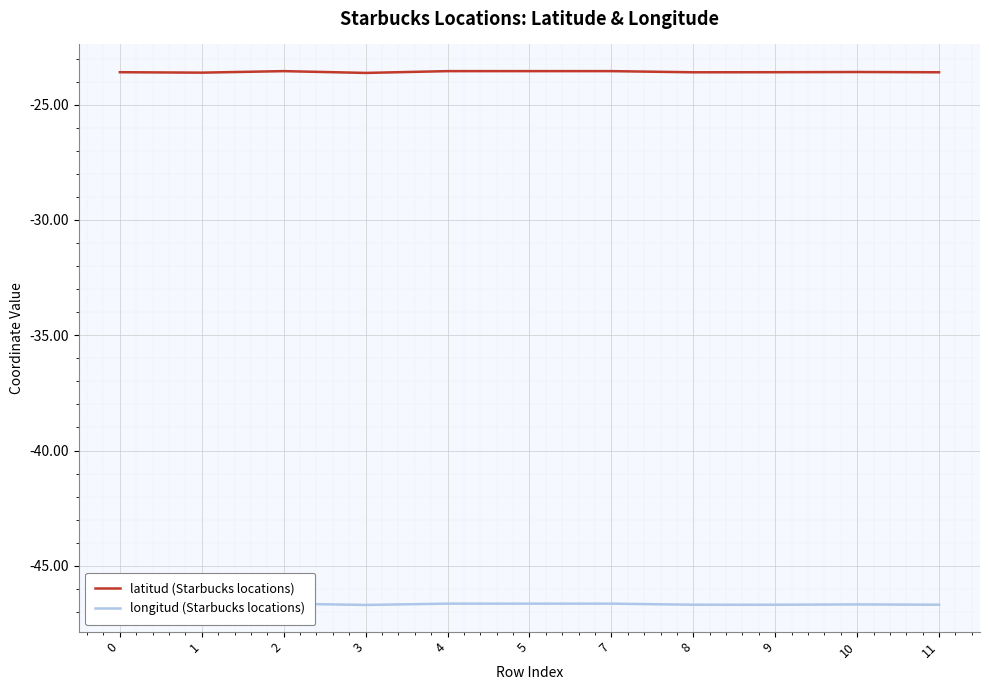

True or false: latitud (Starbucks locations) has more than 1 interior local peaks.

True